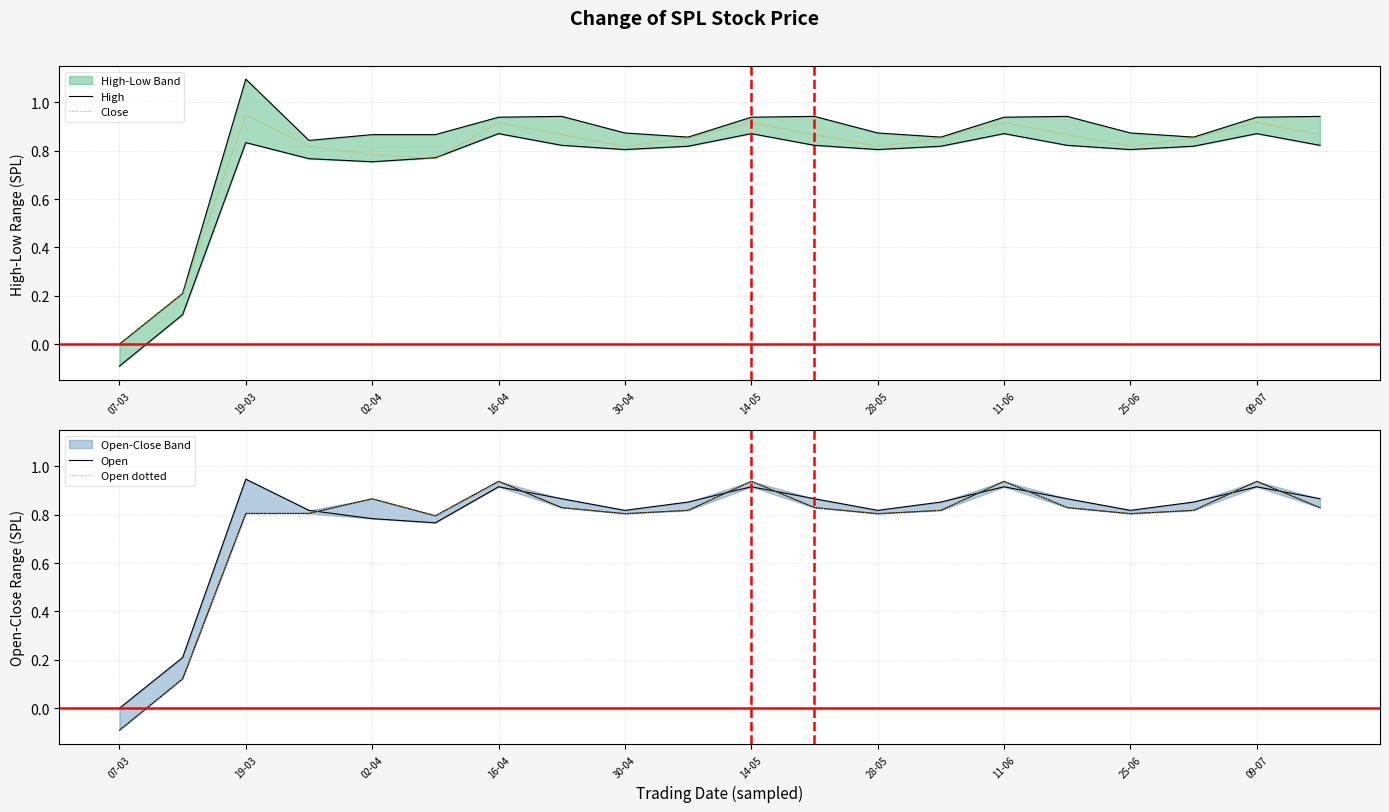

Is it true that Close equals 0.3 at 16-04?

False